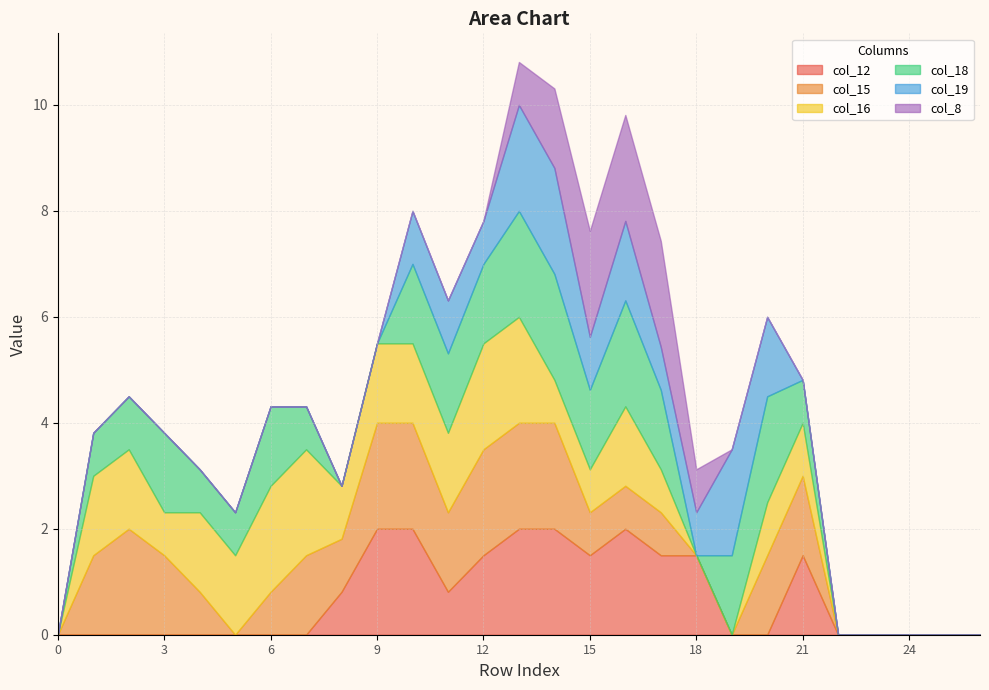

True or false: col_15 and col_16 cross at least once.

True